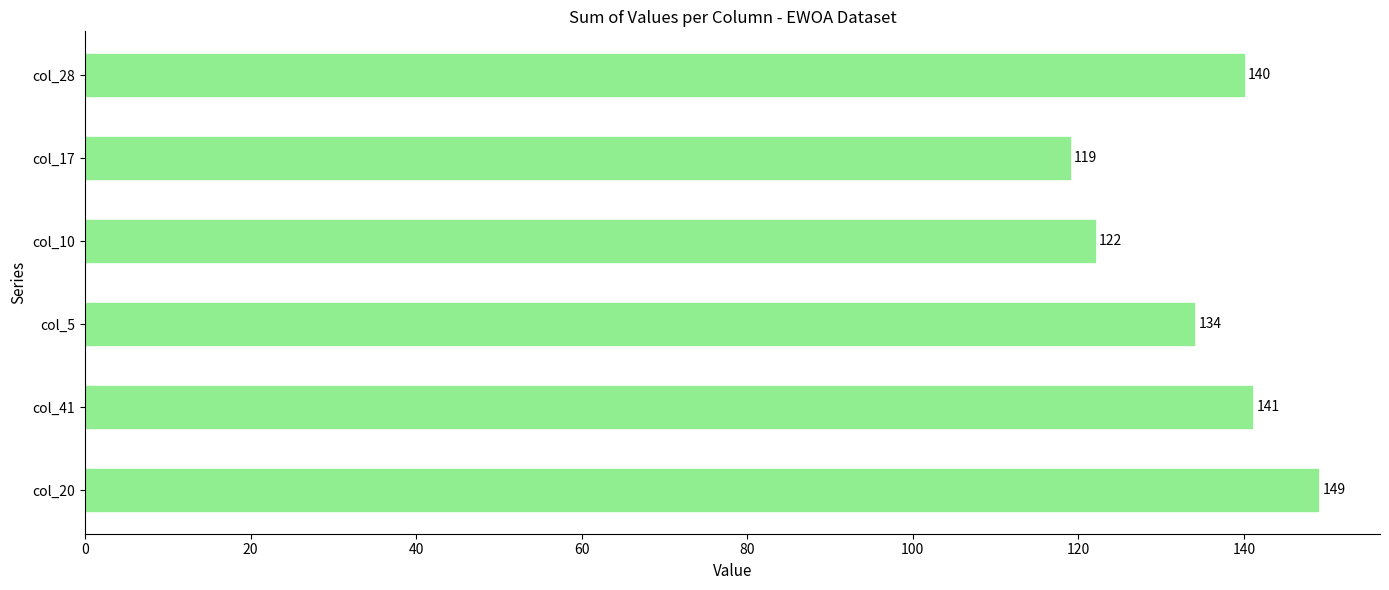

The value at col_41 is 234. True or false?

False